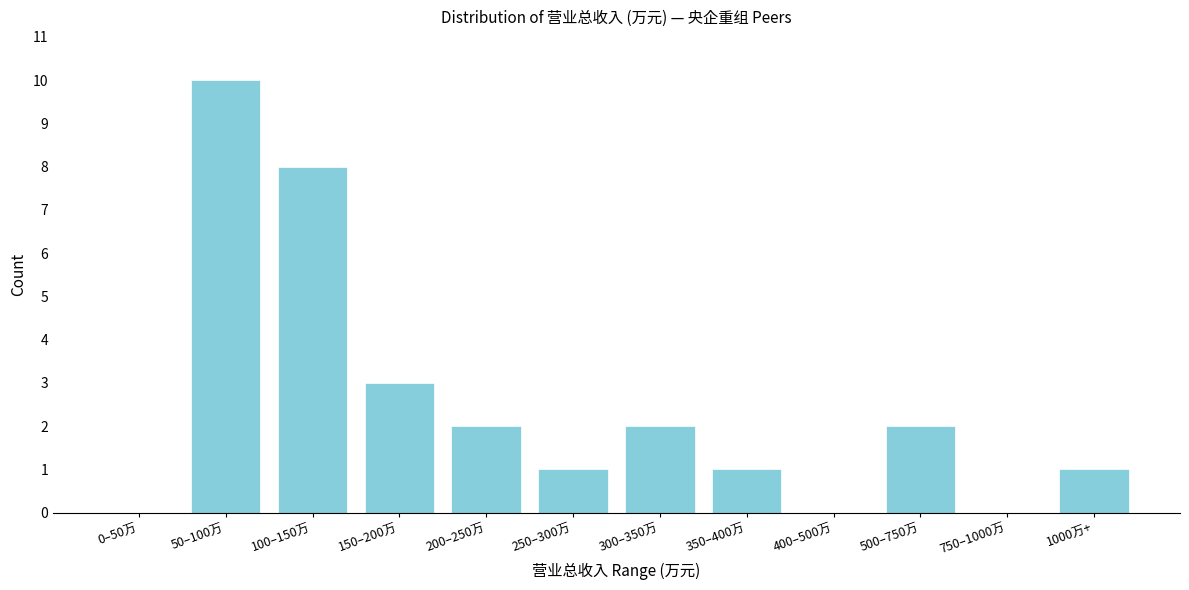

Reading left to right, extract all data points from this chart.

0–50万=0	50–100万=10	100–150万=8	150–200万=3	200–250万=2	250–300万=1	300–350万=2	350–400万=1	400–500万=0	500–750万=2	750–1000万=0	1000万+=1